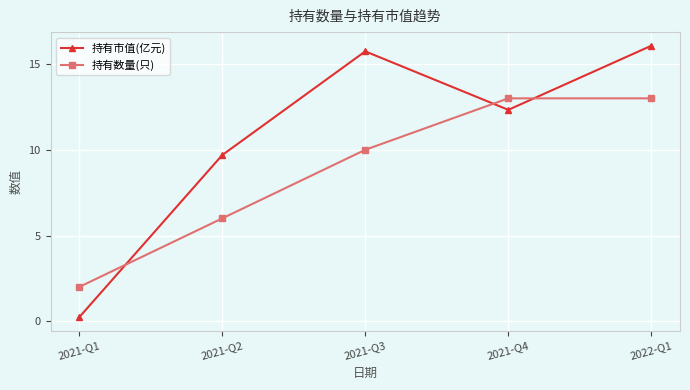

How many intersections are there between 持有数量(只) and 持有市值(亿元)?

3